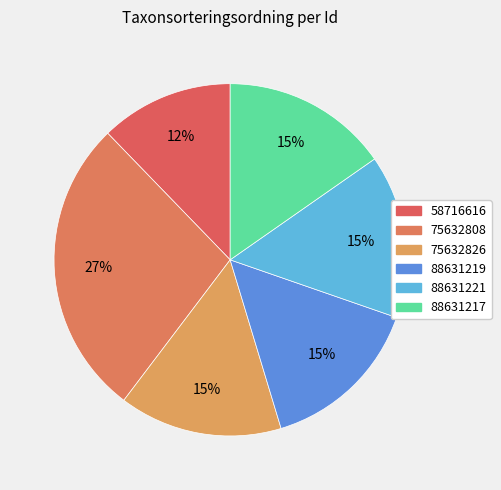

Approximately how many times larger is the value at 88631221 compared to 88631217?

1.0